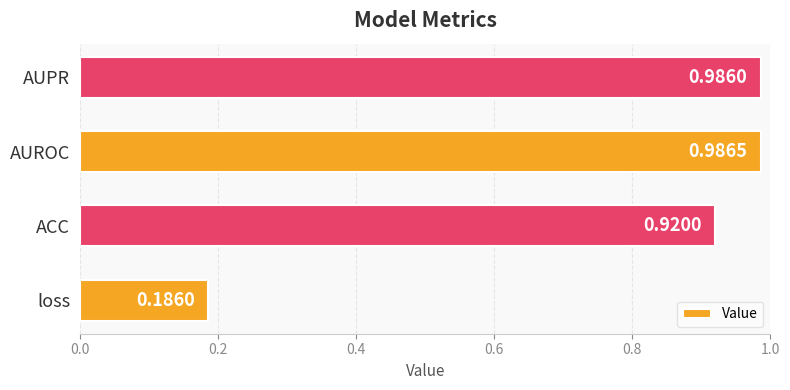

Which label corresponds to the largest value in the chart?

AUROC